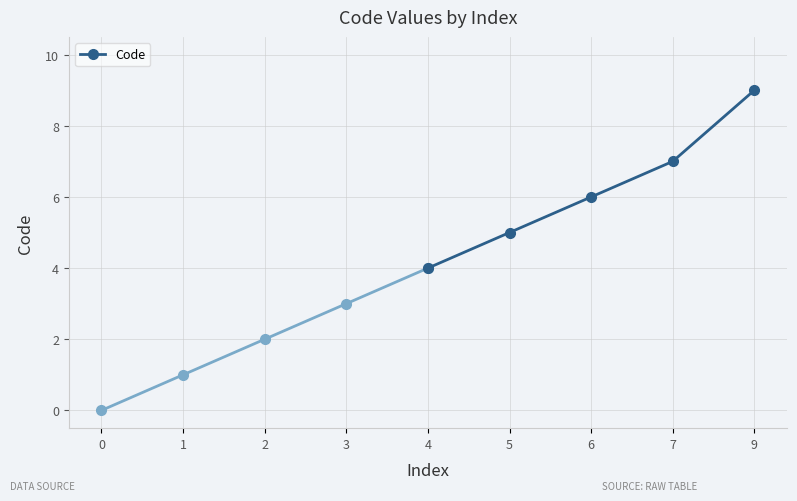

True or false: there are more than 1 points higher than both neighbors.

False